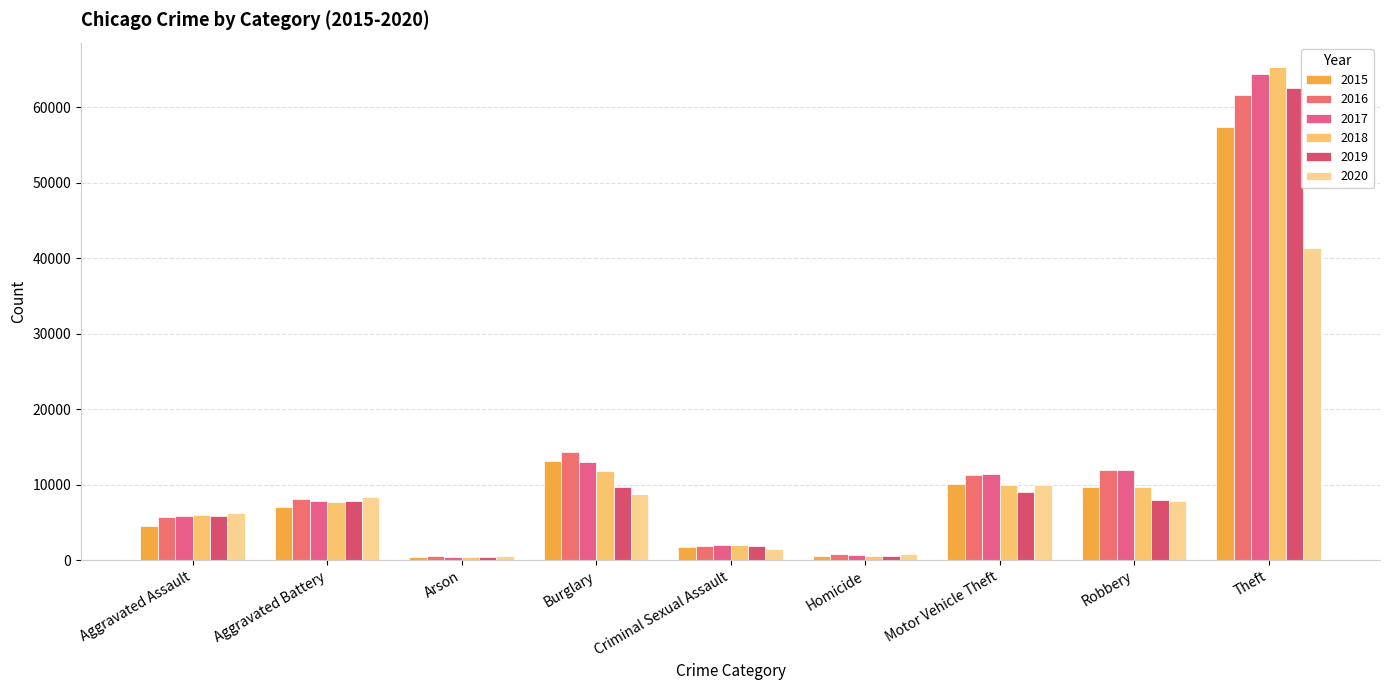

At Theft, list the series in order from smallest to largest.

2020, 2015, 2016, 2019, 2017, 2018